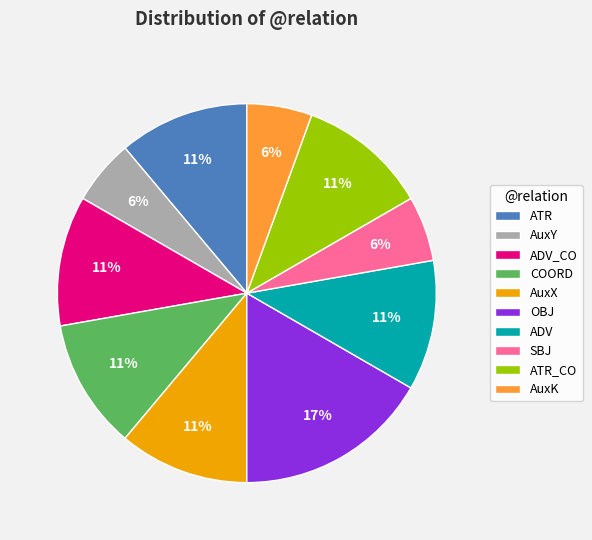

Approximately how many times larger is the value at SBJ compared to AuxX?

0.5